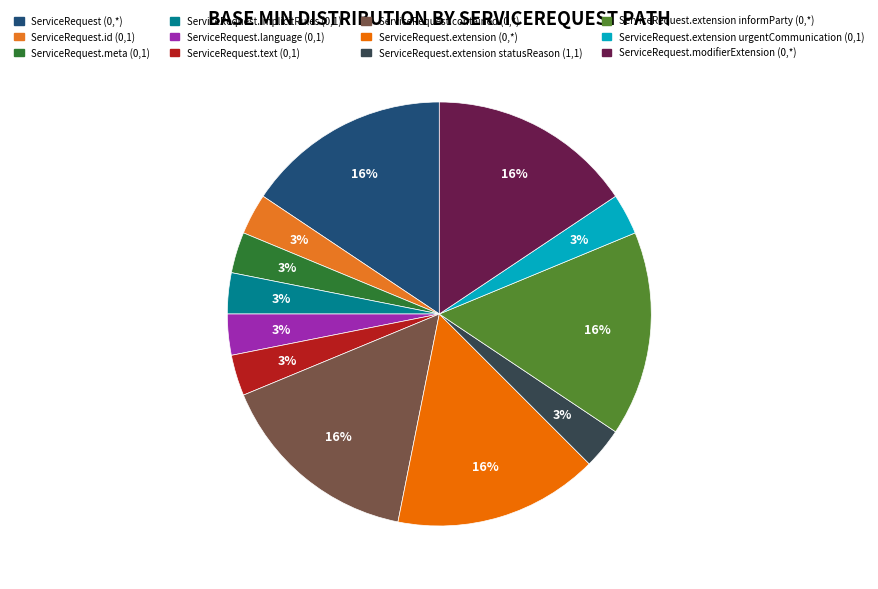

To the nearest percent, what is the combined percentage of ServiceRequest.extension urgentCommunication (0,1) and ServiceRequest (0,*)?

19%